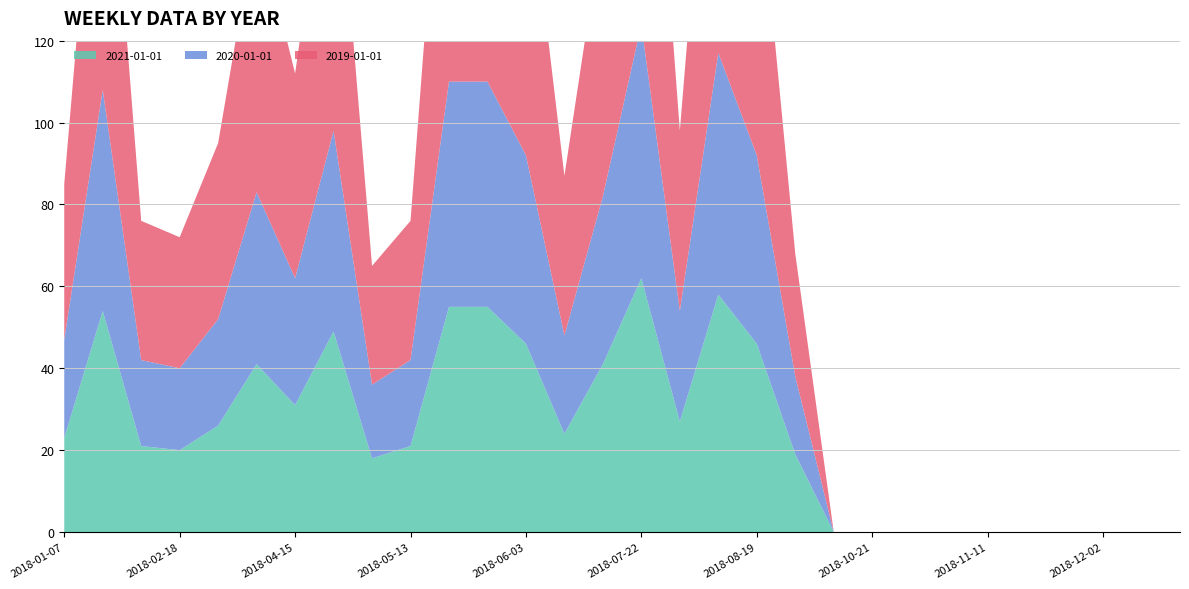

Reading left to right, list all the values displayed in this chart.

2021-01-01: 2018-01-07=23	2018-01-28=54	2018-02-04=21	2018-02-18=20	2018-03-11=26	2018-03-25=41	2018-04-15=31	2018-04-22=49	2018-04-29=18	2018-05-13=21	2018-05-20=55	2018-05-27=55	2018-06-03=46	2018-06-17=24	2018-06-24=41	2018-07-22=62	2018-08-05=27	2018-08-12=58	2018-08-19=46	2018-09-23=19	2018-10-14=0	2018-10-21=0	2018-10-28=0	2018-11-04=0	2018-11-11=0	2018-11-18=0	2018-11-25=0	2018-12-02=0	2018-12-09=0	2018-12-16=0
2020-01-01: 2018-01-07=24	2018-01-28=54	2018-02-04=21	2018-02-18=20	2018-03-11=26	2018-03-25=42	2018-04-15=31	2018-04-22=49	2018-04-29=18	2018-05-13=21	2018-05-20=55	2018-05-27=55	2018-06-03=46	2018-06-17=24	2018-06-24=41	2018-07-22=62	2018-08-05=27	2018-08-12=59	2018-08-19=46	2018-09-23=19	2018-10-14=0	2018-10-21=0	2018-10-28=0	2018-11-04=0	2018-11-11=0	2018-11-18=0	2018-11-25=0	2018-12-02=0	2018-12-09=0	2018-12-16=0
2019-01-01: 2018-01-07=38	2018-01-28=87	2018-02-04=34	2018-02-18=32	2018-03-11=43	2018-03-25=67	2018-04-15=50	2018-04-22=80	2018-04-29=29	2018-05-13=34	2018-05-20=89	2018-05-27=90	2018-06-03=74	2018-06-17=39	2018-06-24=67	2018-07-22=100	2018-08-05=44	2018-08-12=95	2018-08-19=74	2018-09-23=30	2018-10-14=0	2018-10-21=0	2018-10-28=0	2018-11-04=0	2018-11-11=0	2018-11-18=0	2018-11-25=0	2018-12-02=0	2018-12-09=0	2018-12-16=0